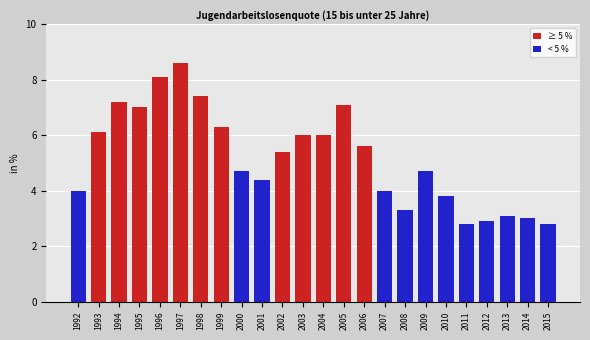

List the series in order of their peak value, highest first.

≥ 5 %, < 5 %